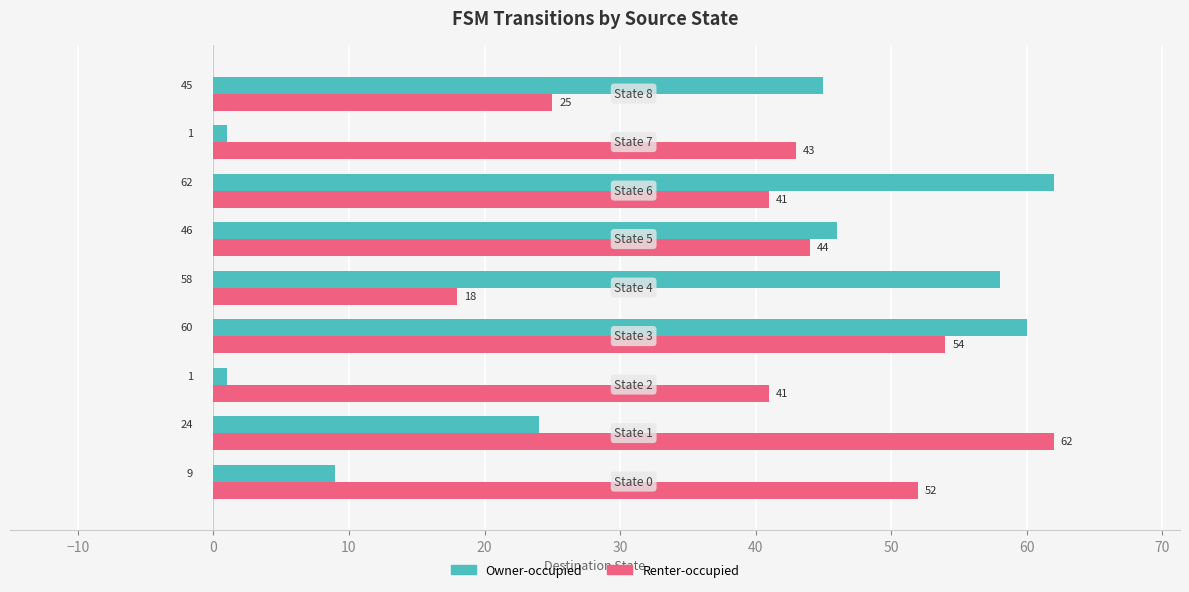

What is the average value of the Renter-occupied series?

42